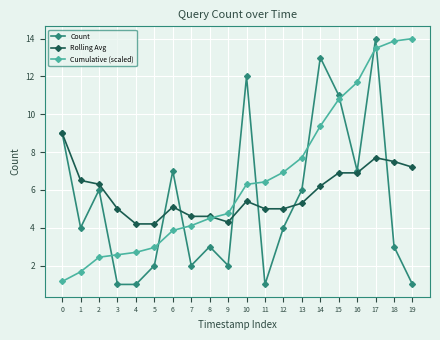

What is the sum of the Count values at 12 and 1?

8.0